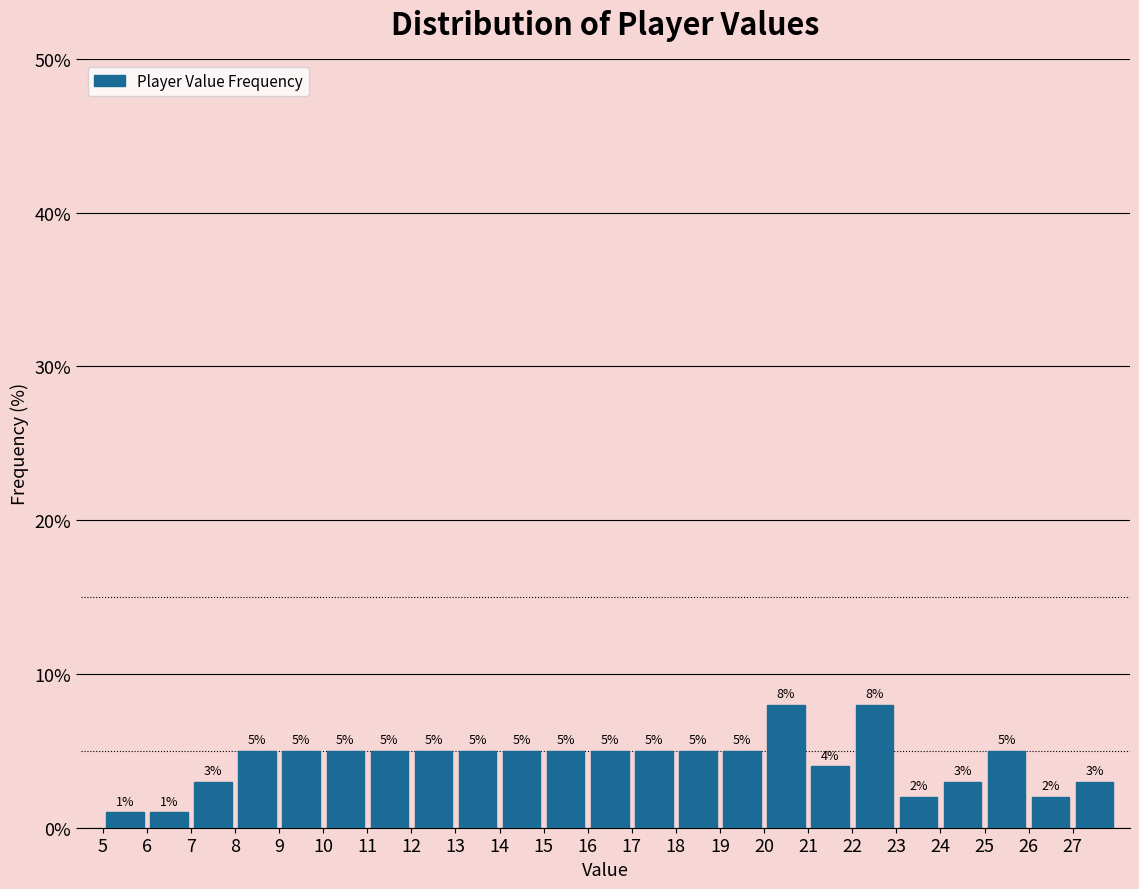

What is the height of the bar covering 20 to 21 on the x-axis?

8